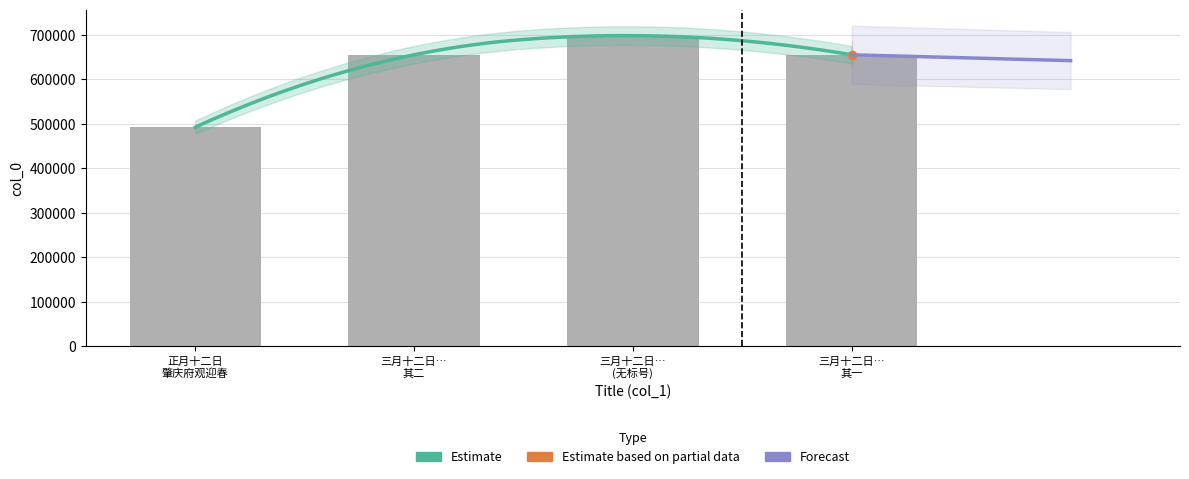

What is the average value?

625258